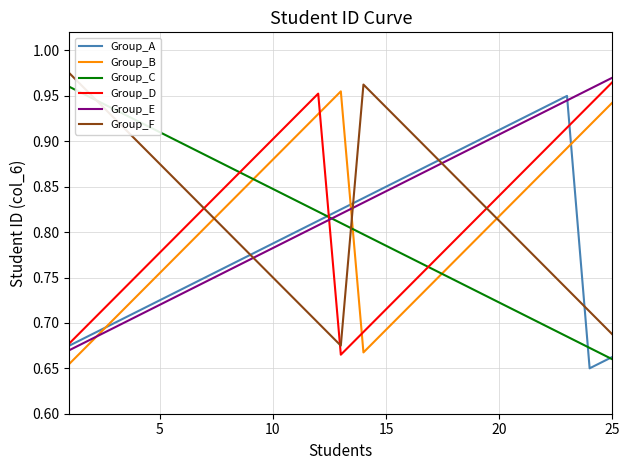

Rank the series by their average value, from highest to lowest.

Group_F, Group_E, Group_D, Group_C, Group_B, Group_A